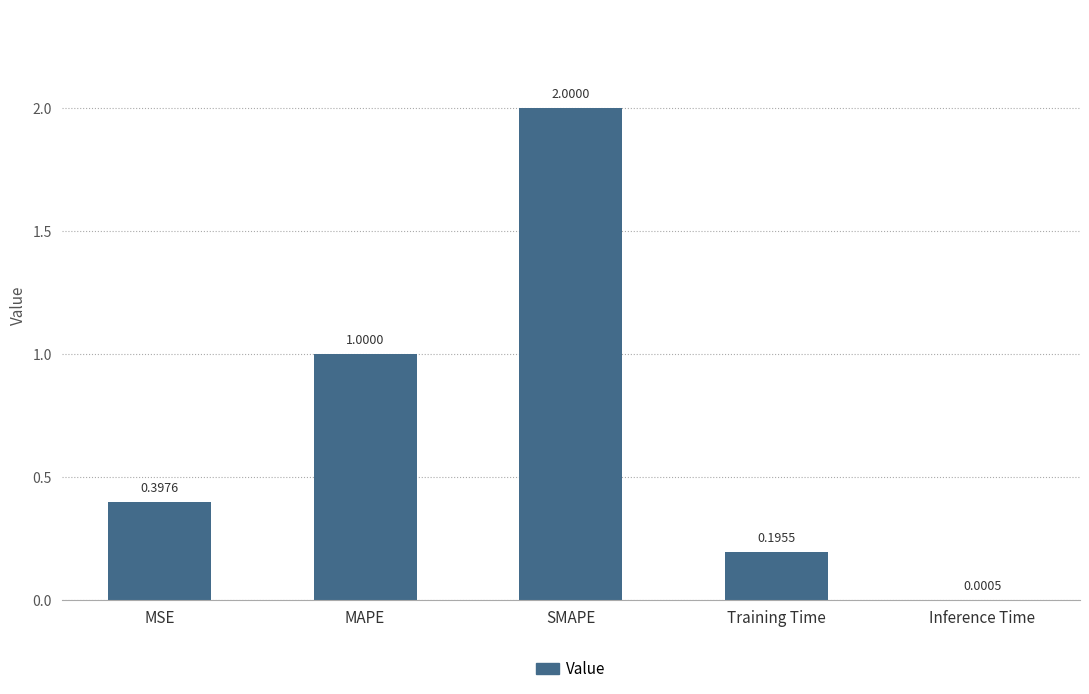

What is the sum of all values?

3.6